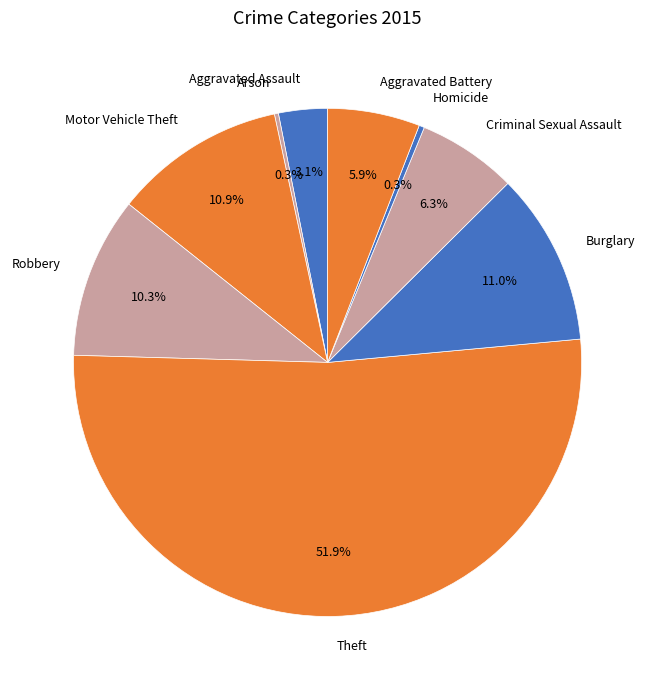

Combined, do Aggravated Battery and Theft account for over 50%?

Yes